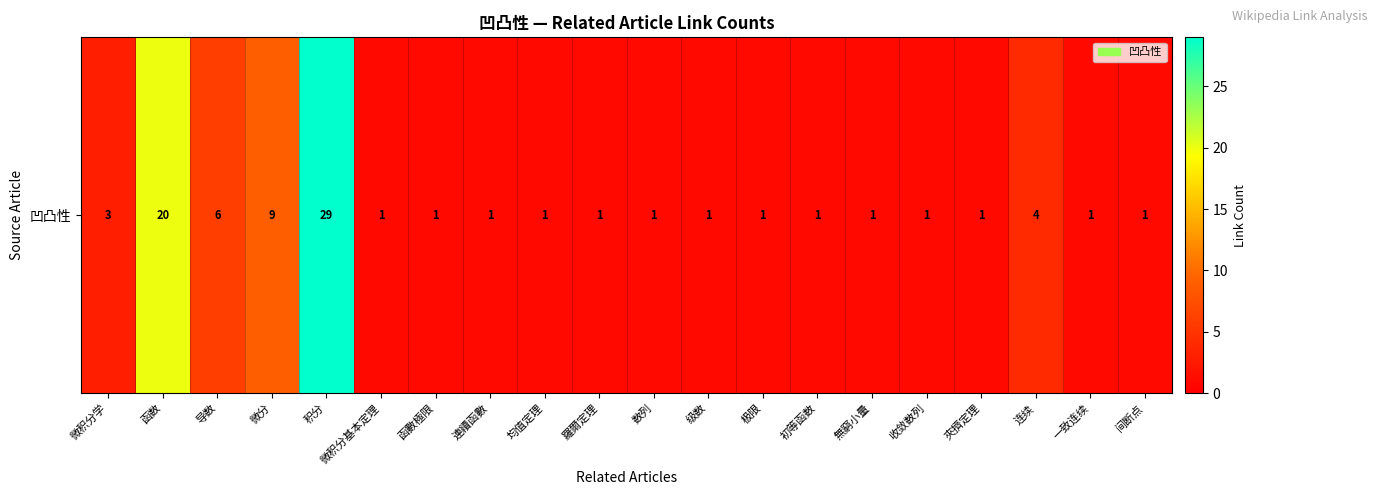

Rank the categories by value from highest to lowest.

积分, 函数, 微分, 导数, 连续, 微积分学, 微积分基本定理, 函數極限, 連續函數, 均值定理, 羅爾定理, 数列, 级数, 极限, 初等函数, 無窮小量, 收敛数列, 夾擠定理, 一致连续, 间断点